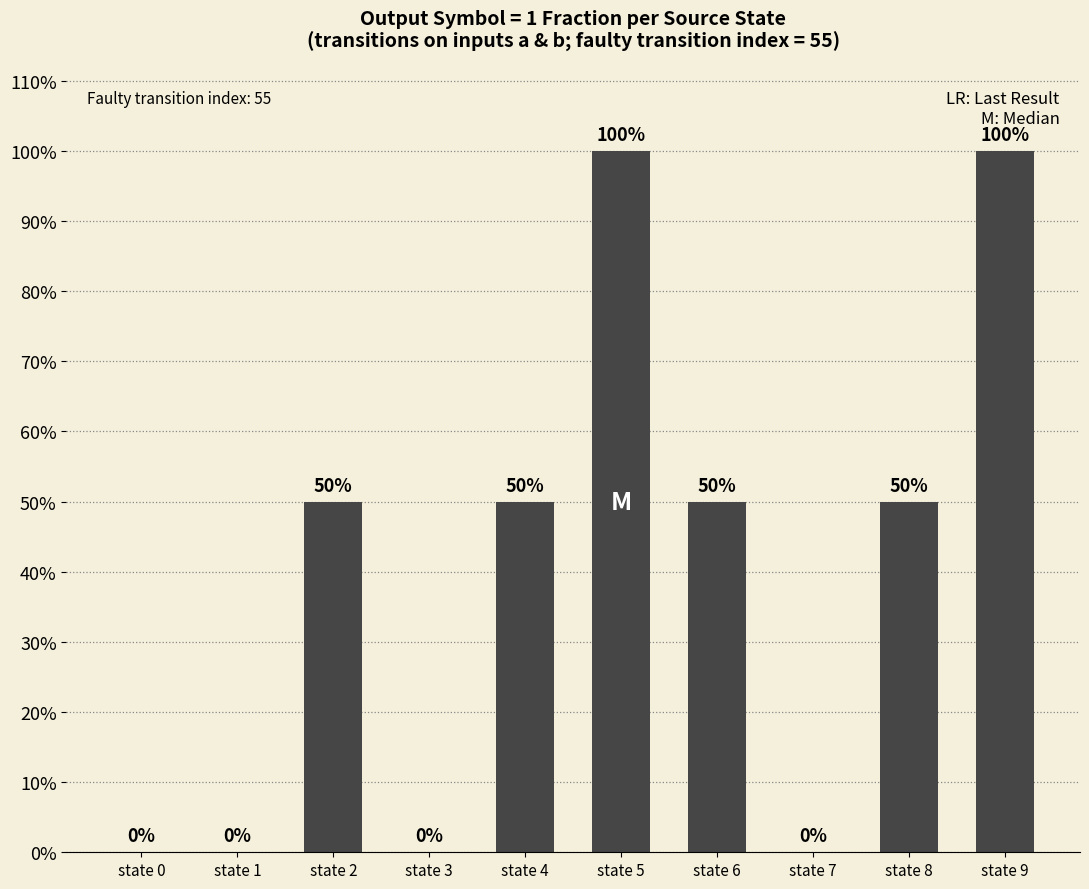

List the labels in order of value, largest first.

state 5, state 9, state 2, state 4, state 6, state 8, state 0, state 1, state 3, state 7